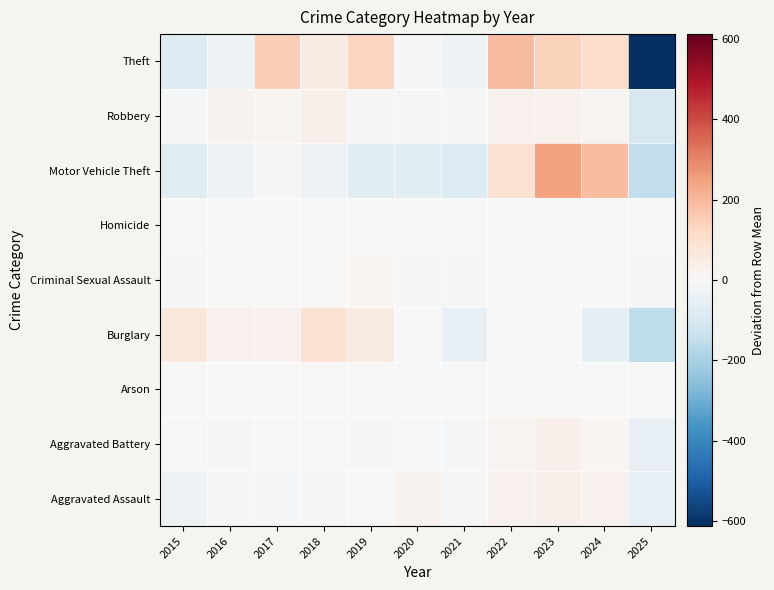

Count the number of data series in this chart.

9